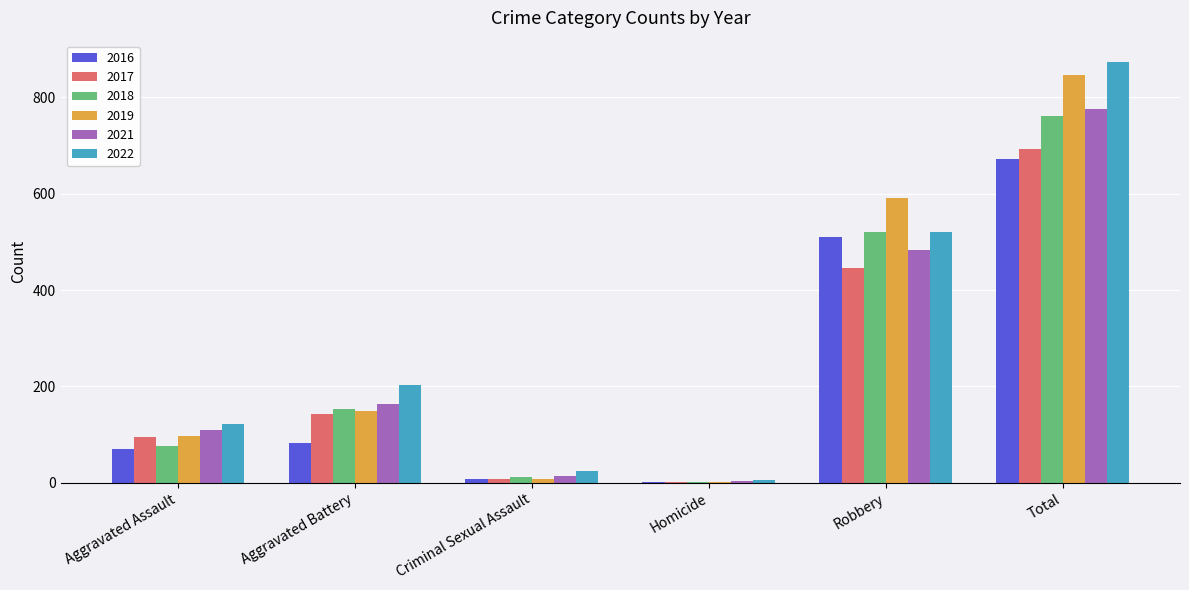

What is the total value across all series at Aggravated Battery?

889